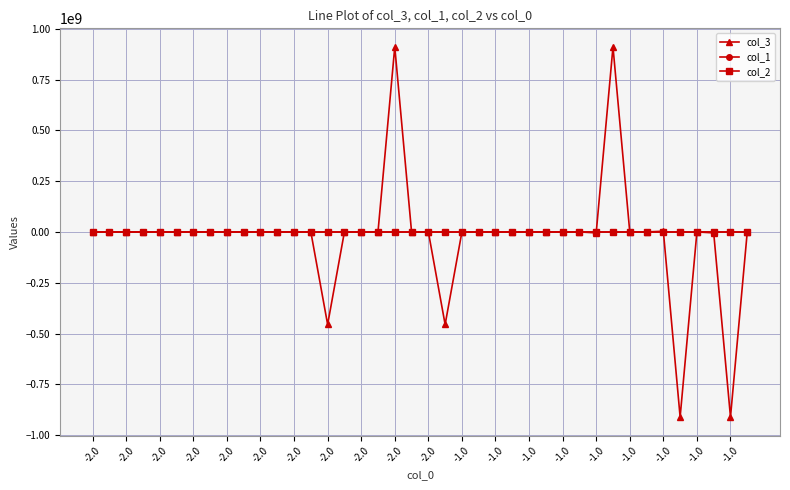

What is the maximum value shown in the chart?

911078717.2